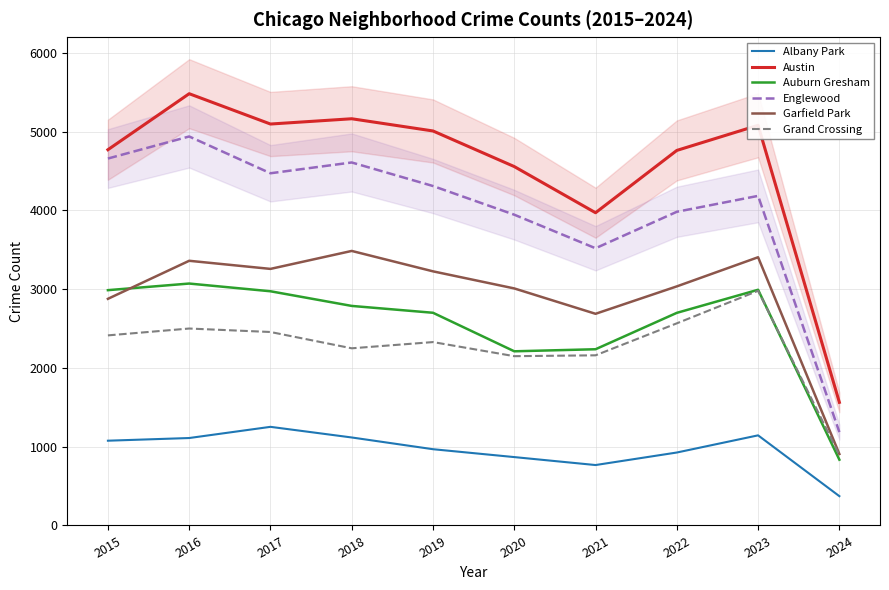

The Englewood series shows 4938 at 2016. True or false?

True